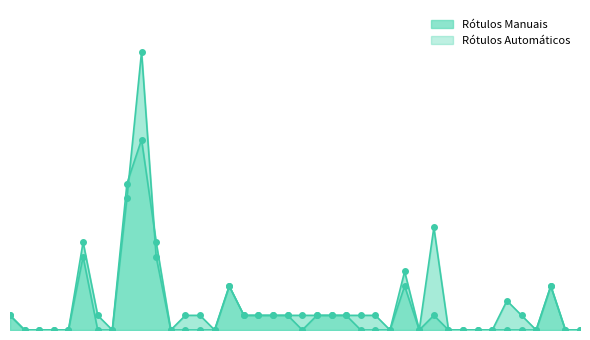

The Rótulos Automáticos series shows 9 at declaration. True or false?

False